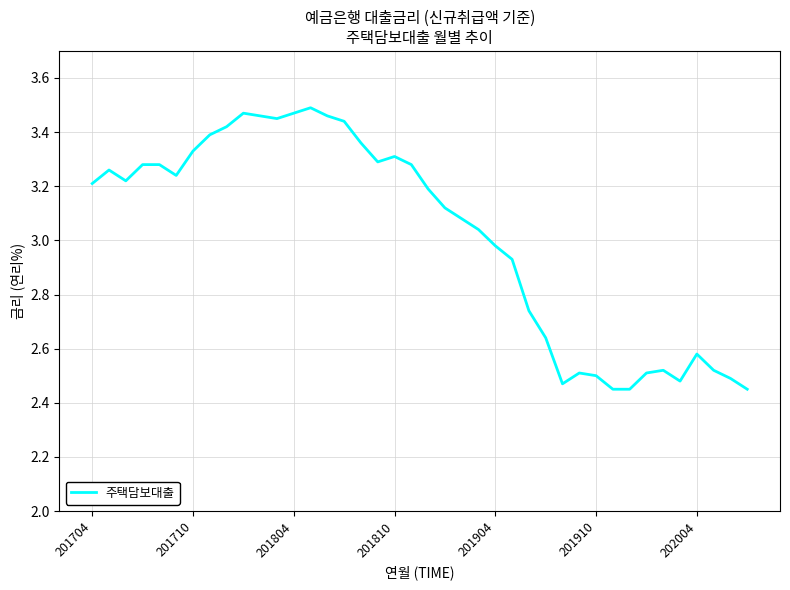

What is the difference between the maximum and minimum values?

1.0